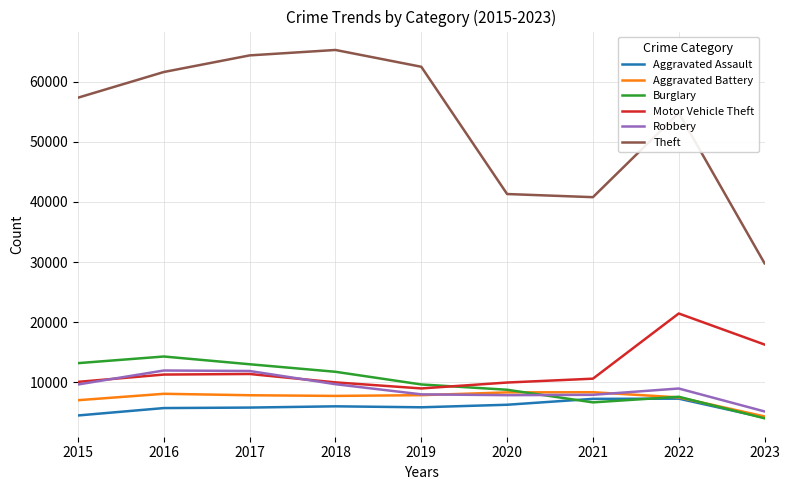

True or false: Theft and Motor Vehicle Theft cross at least once.

False